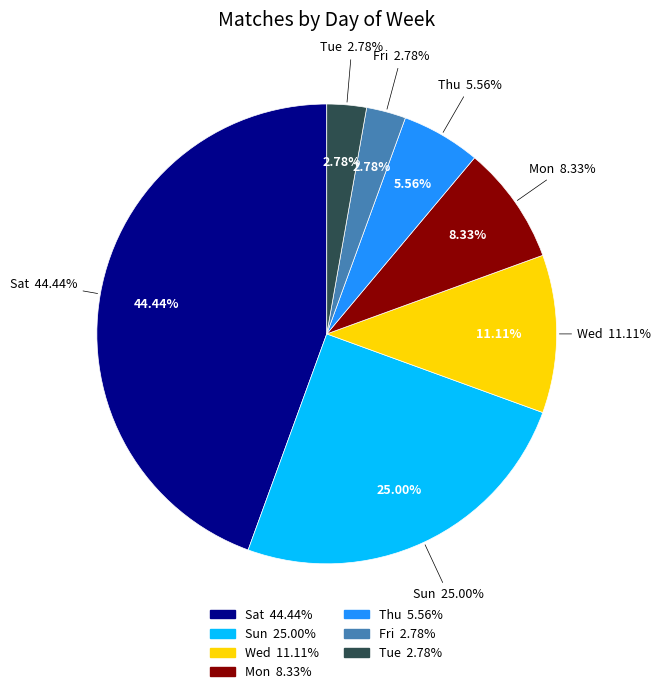

To the nearest percent, what is the combined percentage of Sat and Thu?

50%